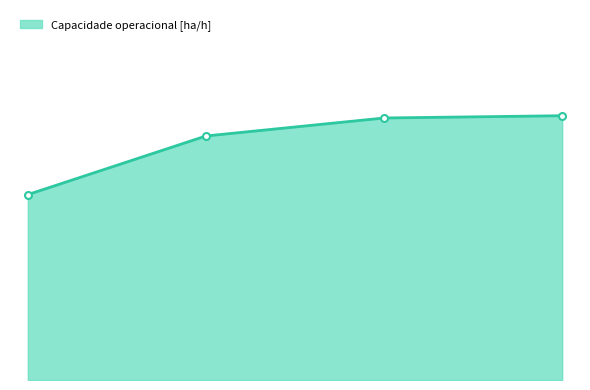

Is this an area chart (filled region under the line)?

Yes